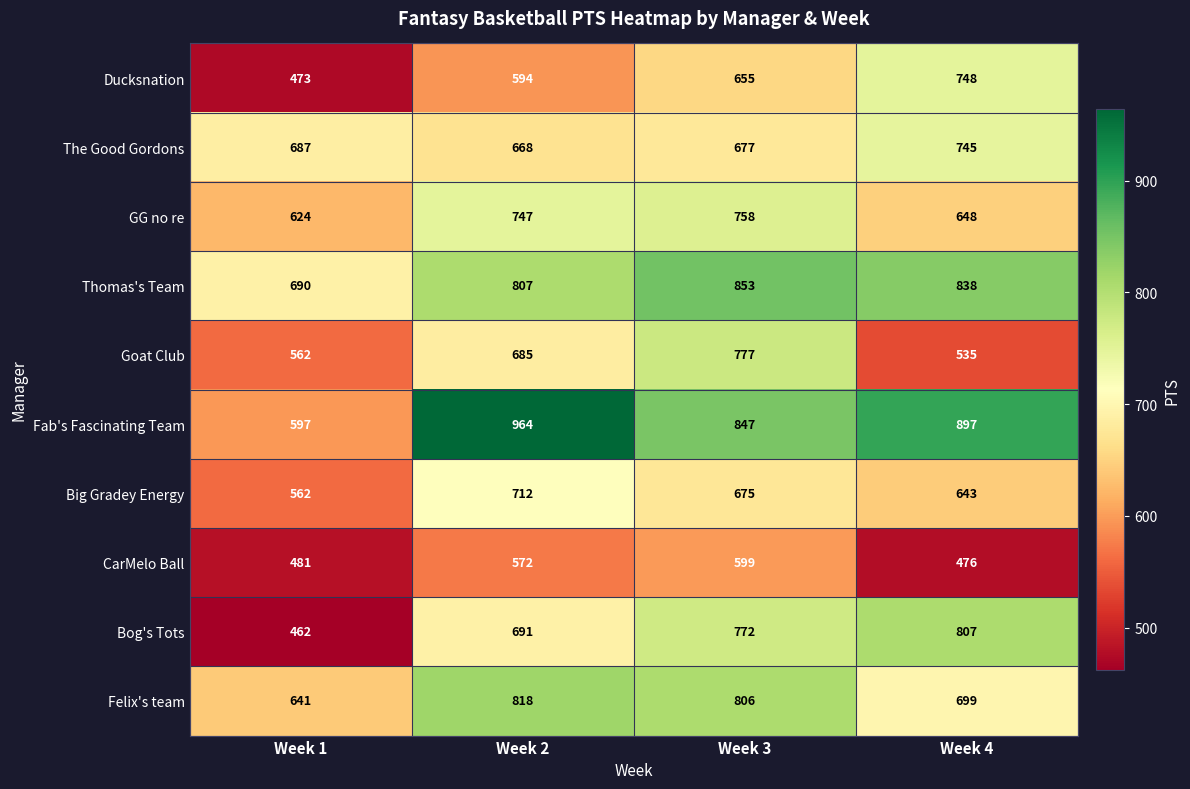

True or false: Felix's team has a value of 641 at Week 1.

True